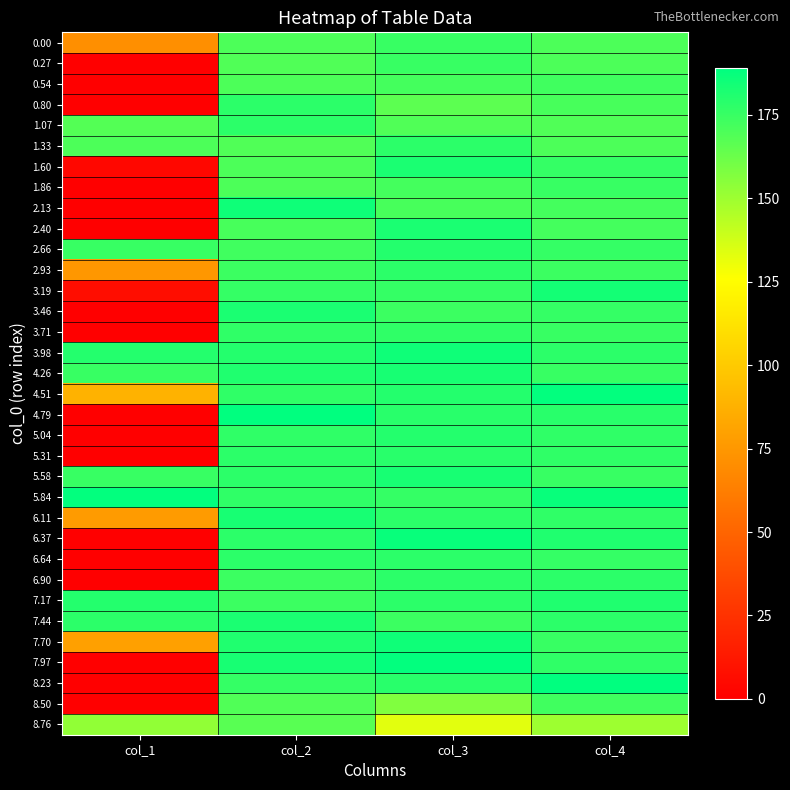

How many data points does each series have?

4